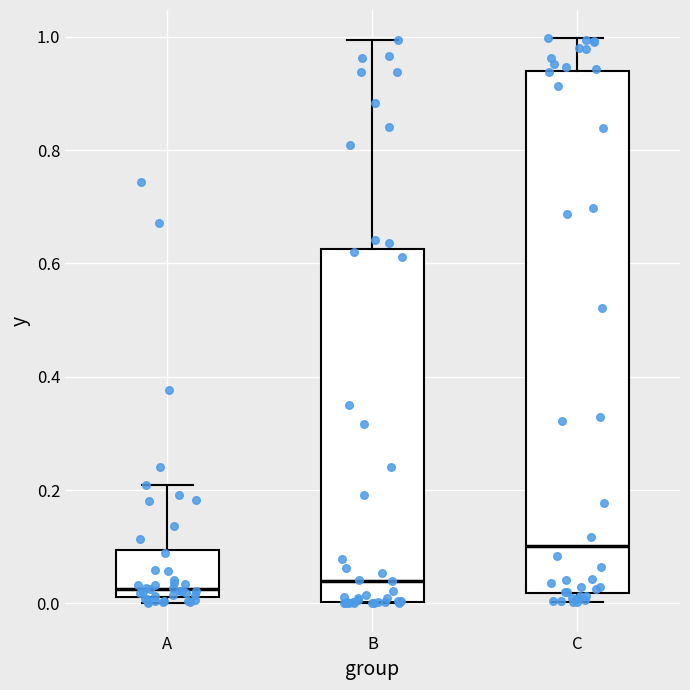

Comparing the boxes themselves (not the whiskers), which one is the tallest?

C